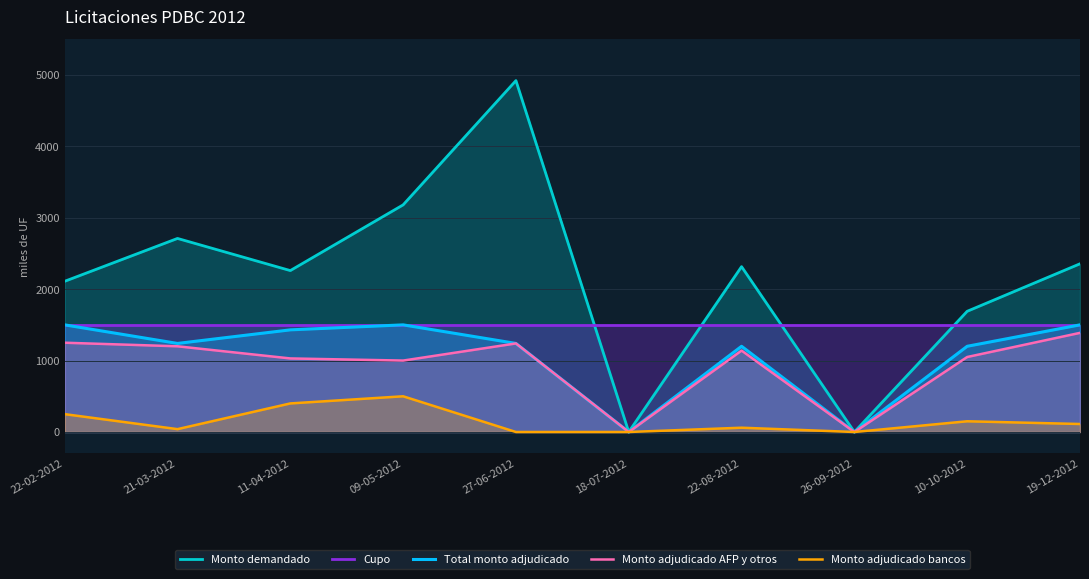

Which series changed the most between 09-05-2012 and 19-12-2012?

Monto demandado